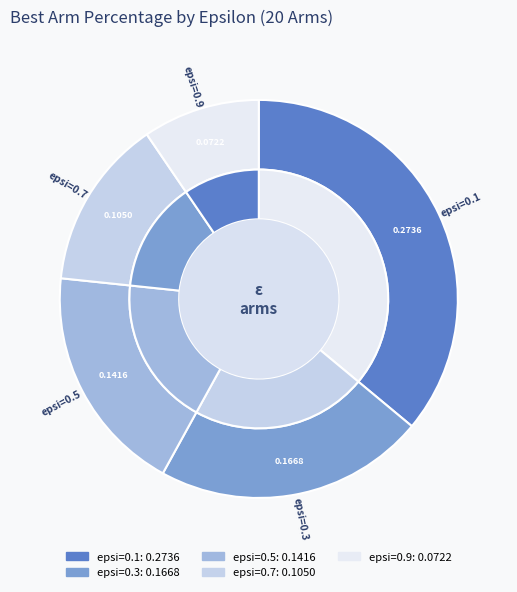

What is the largest slice in the pie chart?

epsi0.1